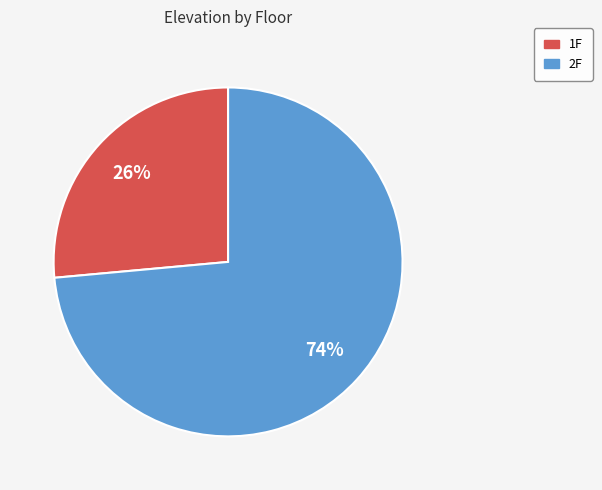

Between 1F and 2F, which is larger?

2F